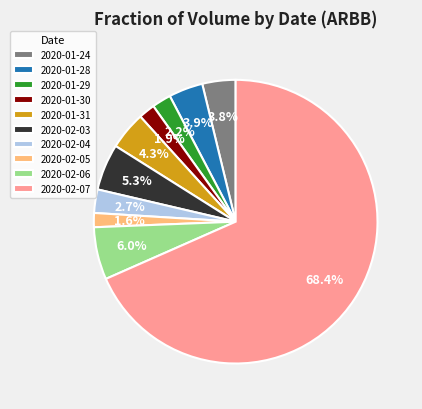

Count the number of slices in the pie.

10